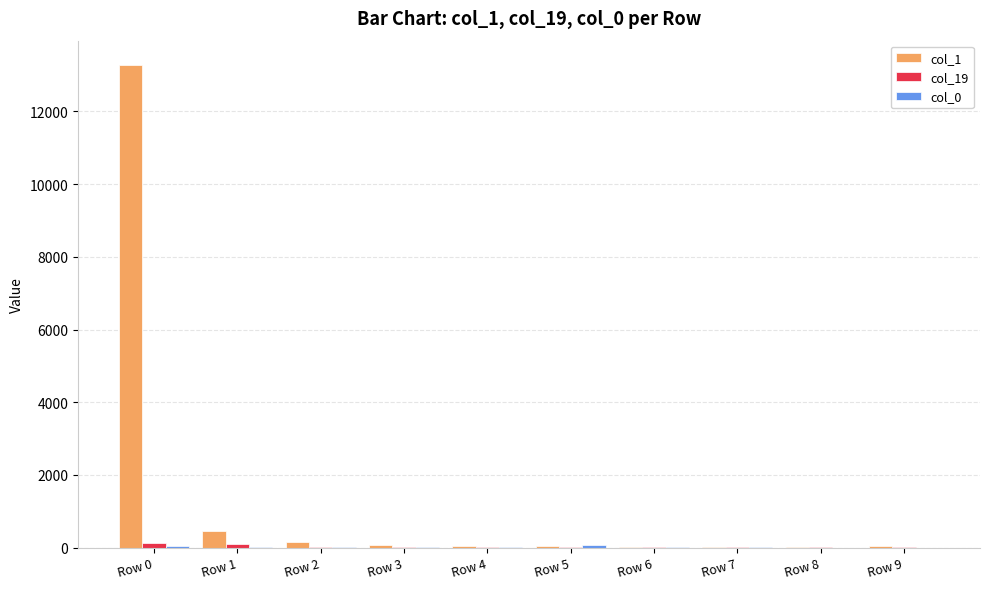

Which series has the largest total across all categories?

col_1